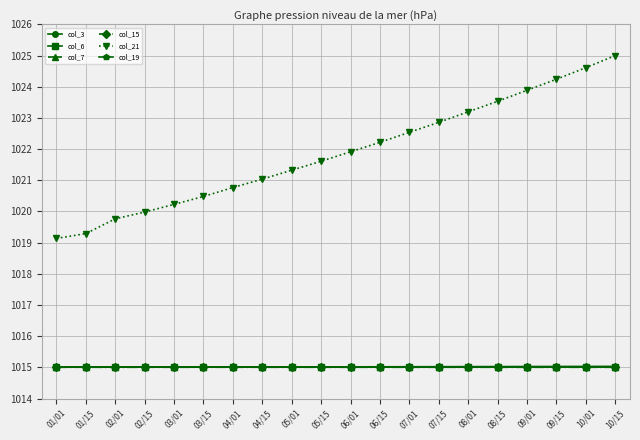

What is the minimum value for col_19?

1015.0